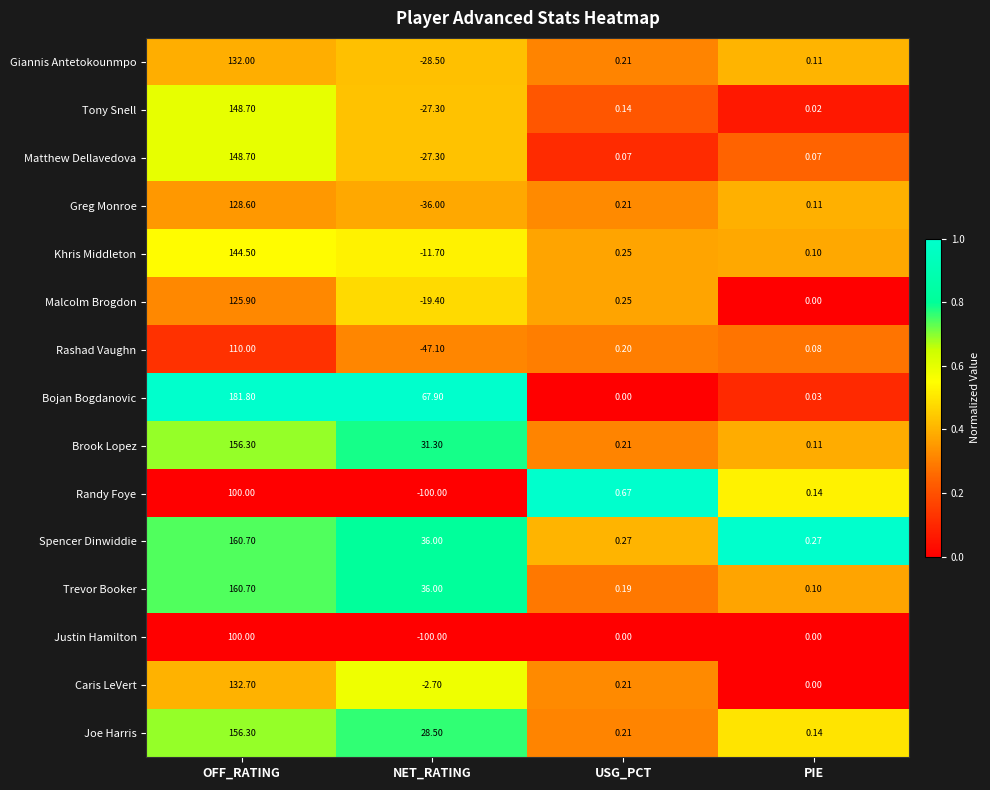

Which category has the highest value in the Brook Lopez series?

OFF_RATING